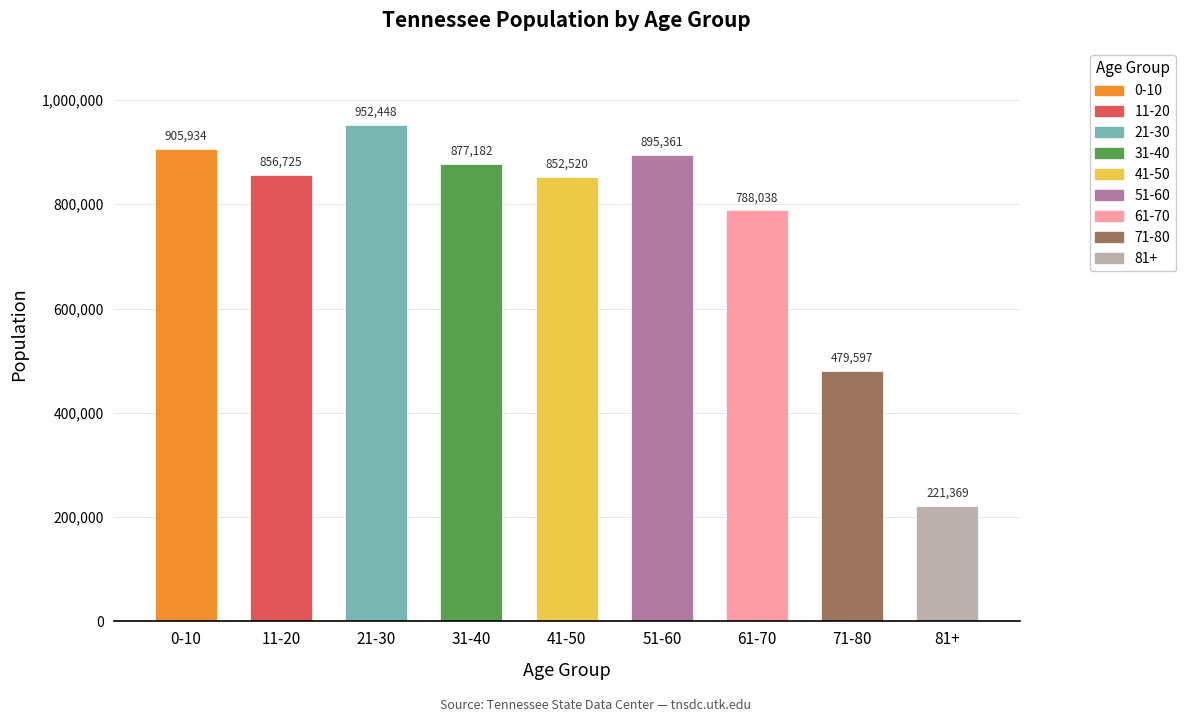

Reading left to right, transcribe all the data shown in this chart.

905934	856725	952448	877182	852520	895361	788038	479597	221369